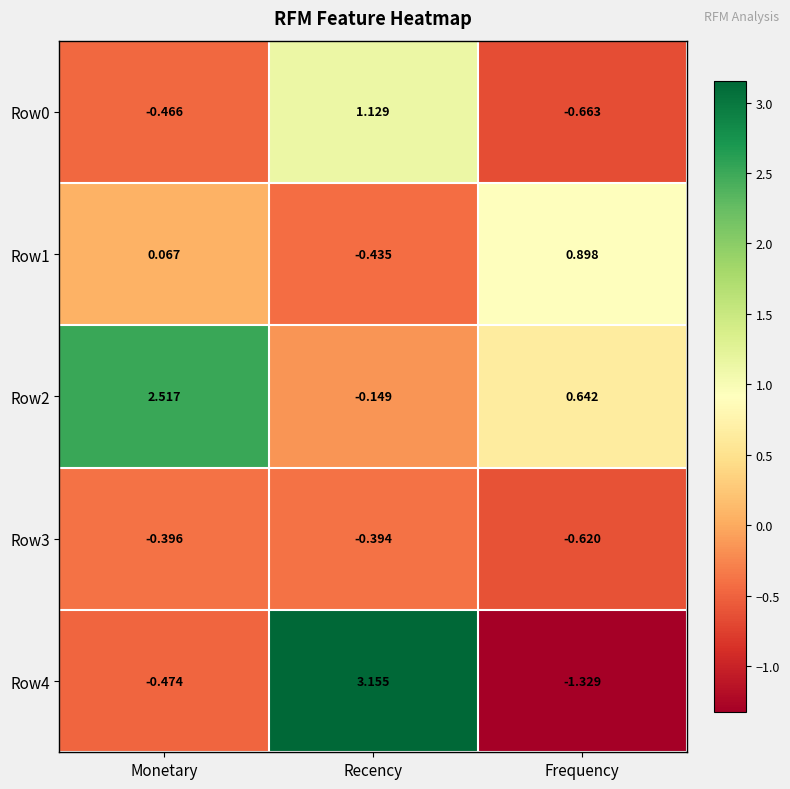

Which category has the highest value across all series?

Recency